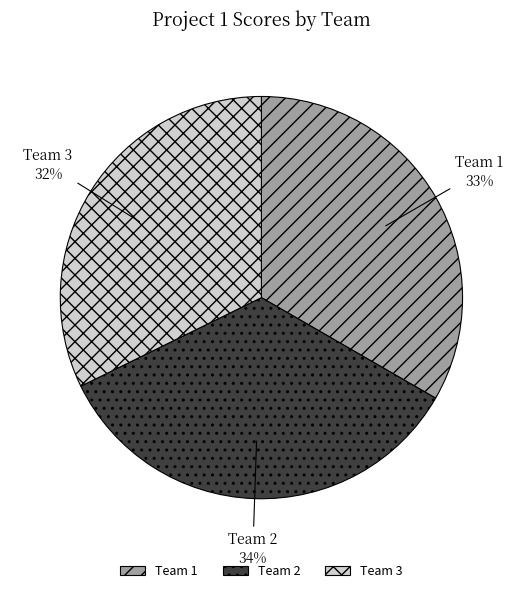

To the nearest percent, what is the average slice percentage?

33%